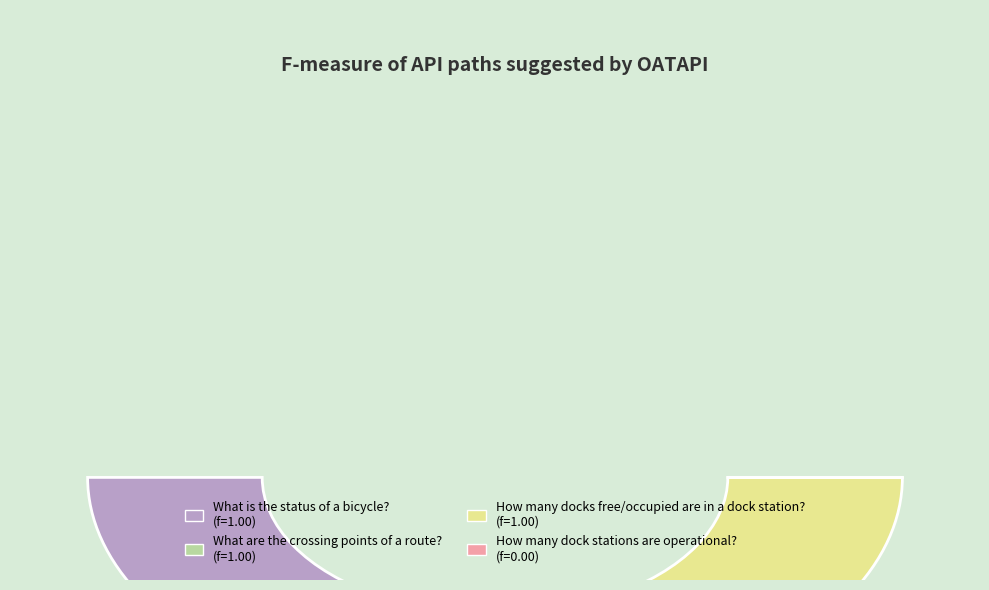

What portion of the pie excludes How many dock stations are operational??

100.0%